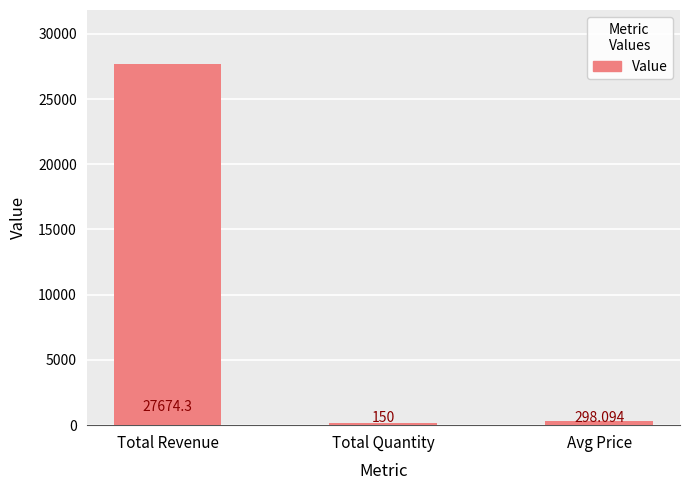

Between Total Quantity and Total Revenue, which is larger?

Total Revenue